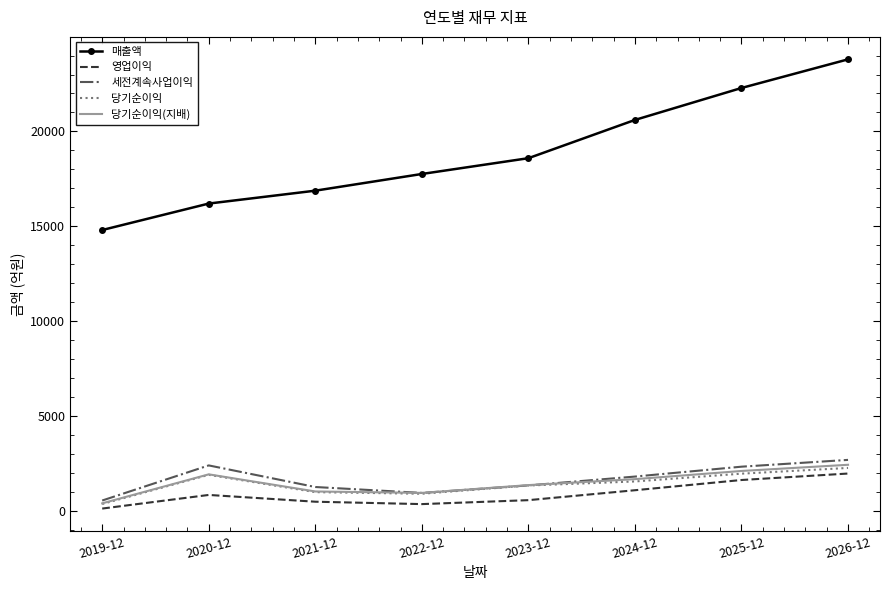

Where is the first local maximum for 당기순이익?

2020-12